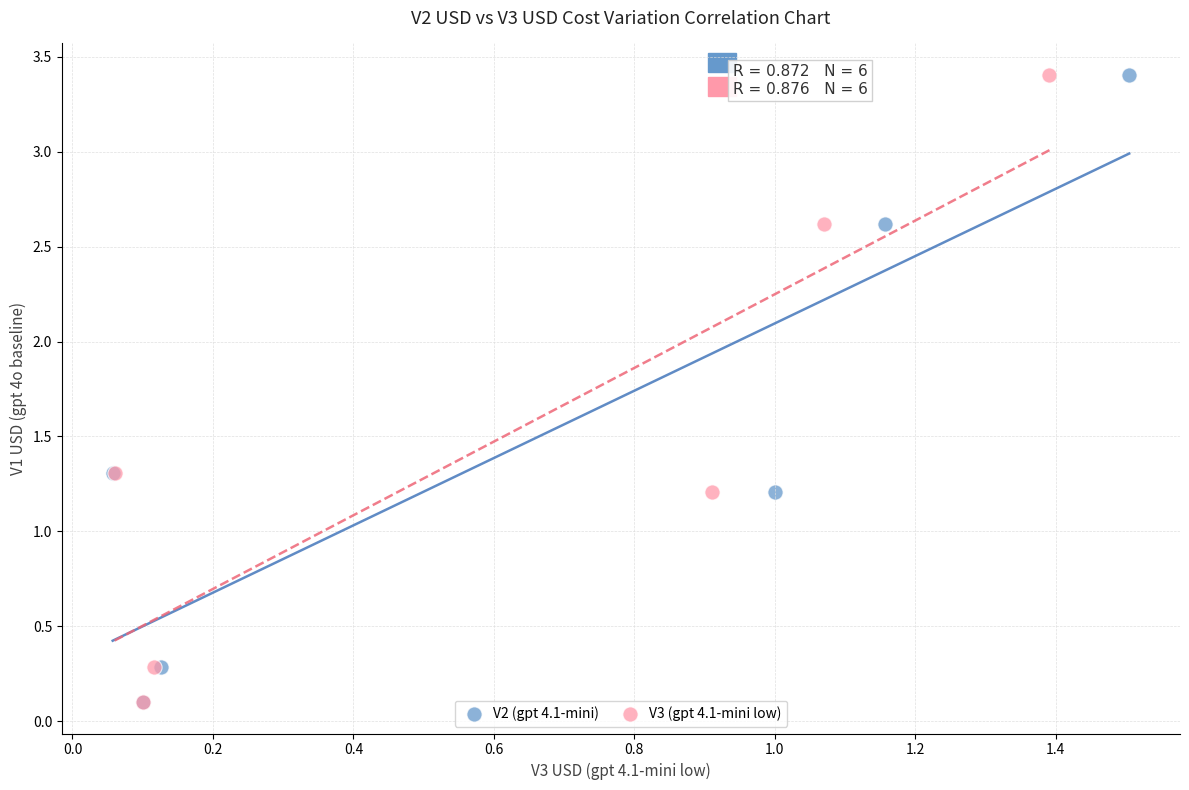

What are all the series names shown in the legend?

V2 (gpt 4.1-mini), V3 (gpt 4.1-mini low)